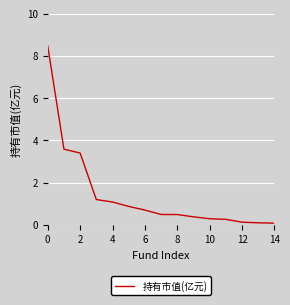

What is the maximum value shown in the chart?

8.5